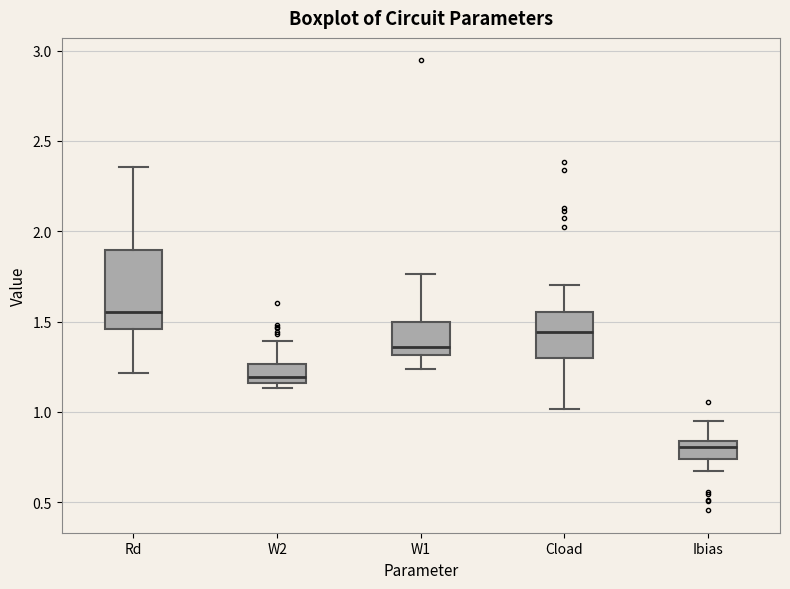

Reading left to right, transcribe this box plot: for each box, give where its median line is, the range the box spans, and where its two whiskers end, as read against the y-axis. The values are not printed on the chart, so give them approximately, as read against the axis.

Rd: median 1.55, box 1.45 to 1.90, whiskers 1.20 to 2.35
W2: median 1.20, box 1.15 to 1.25, whiskers 1.15 (just below the box's lower edge) to 1.40
W1: median 1.35, box 1.30 to 1.50, whiskers 1.25 to 1.75
Cload: median 1.45, box 1.30 to 1.55, whiskers 1.00 to 1.70
Ibias: median 0.80, box 0.75 to 0.85, whiskers 0.65 to 0.95